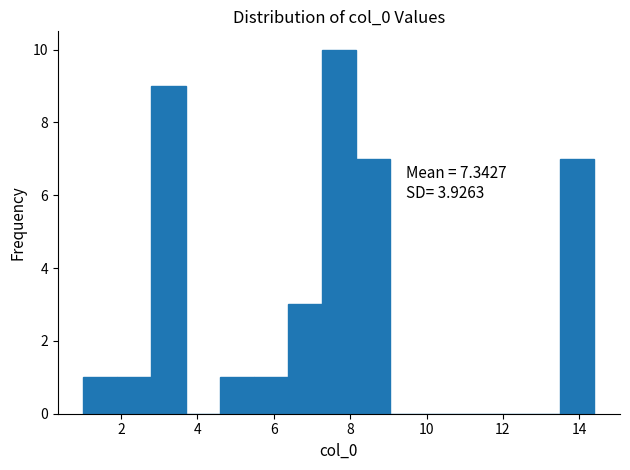

Which range on the x-axis has the tallest bar?

7.2 to 8.2